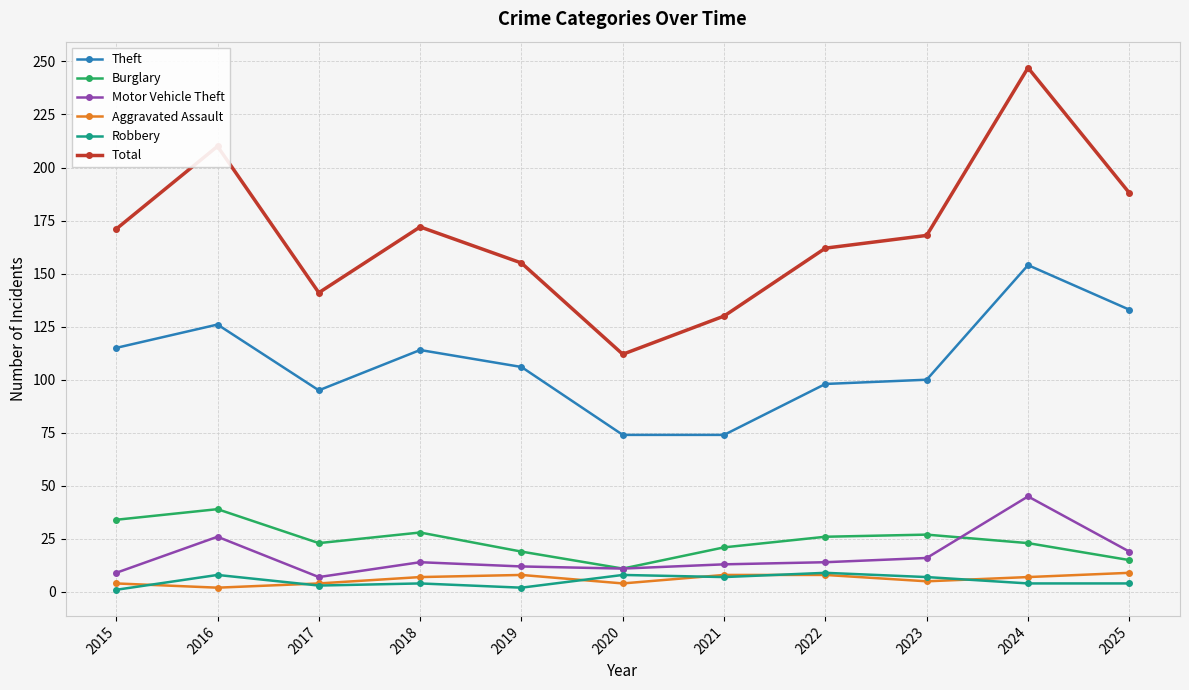

At how many categories does at least one series exceed 36?

11